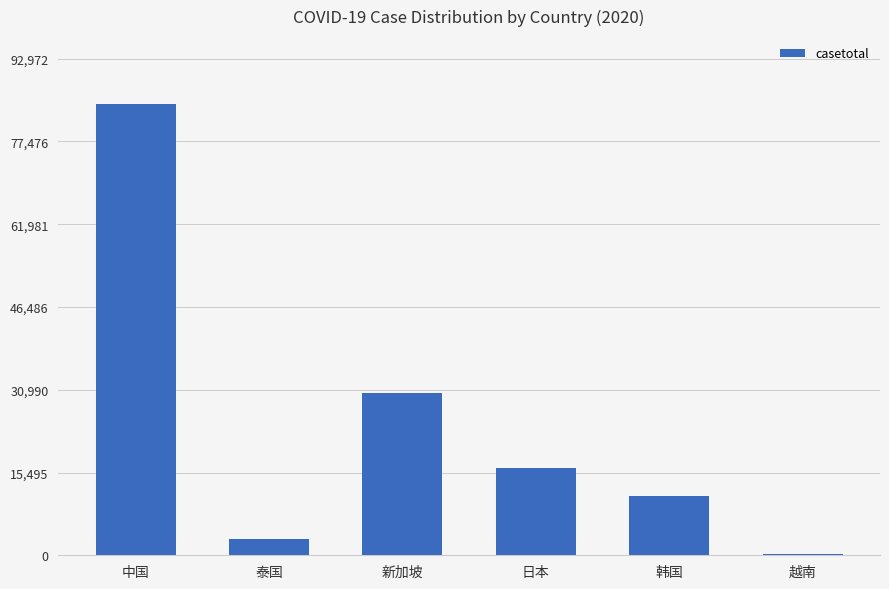

What is the change in value from 泰国 to 韩国?

+8105